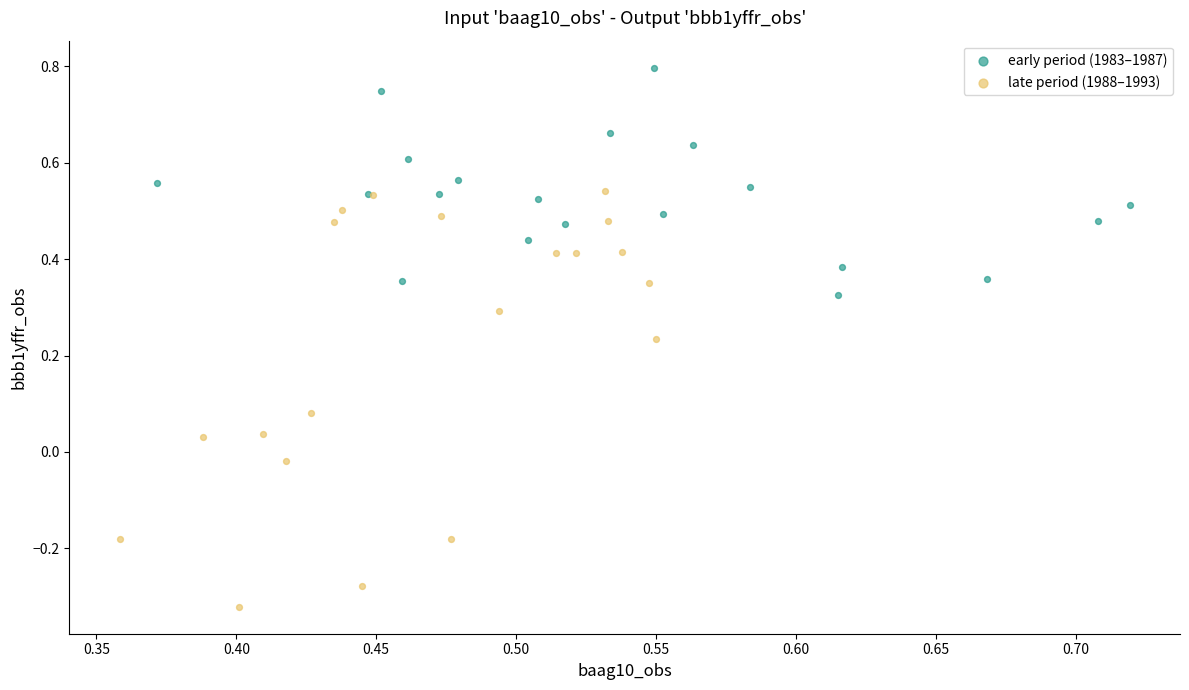

Which series contains the highest Y value?

early period (1983–1987)